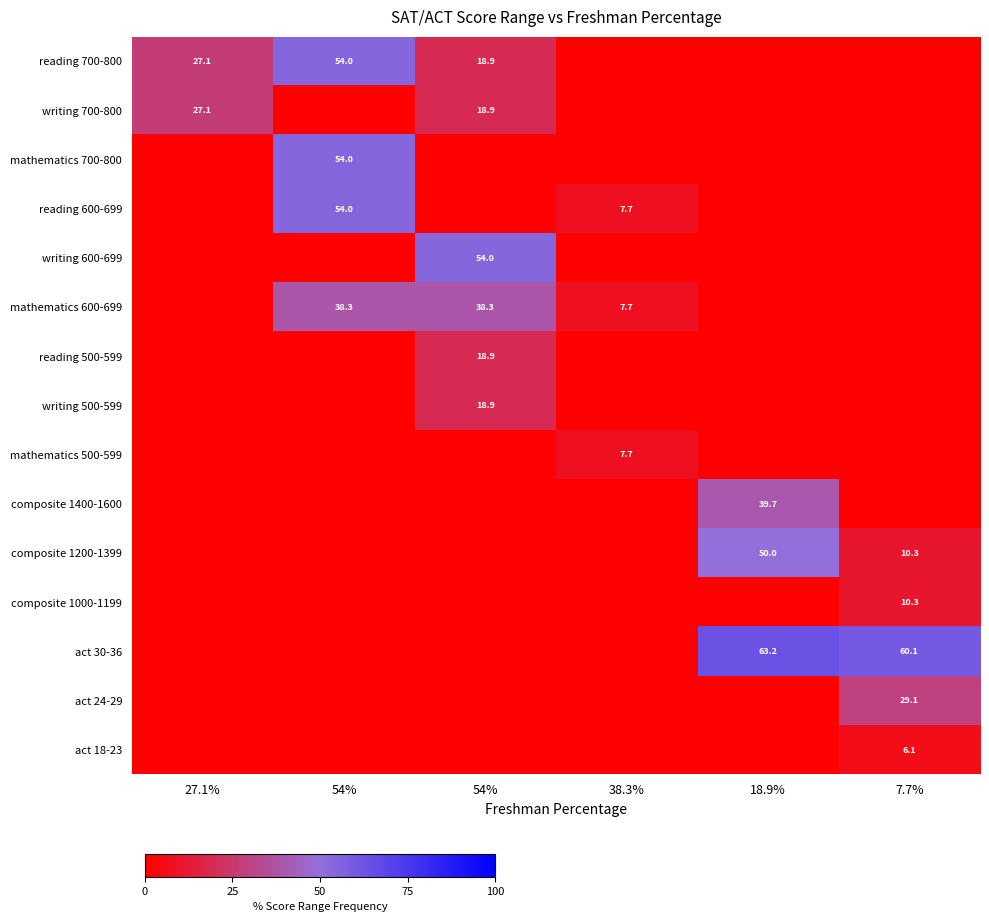

Is the value of composite 1200-1399 at 54% greater than the value of act 18-23 at 27.1%?

No